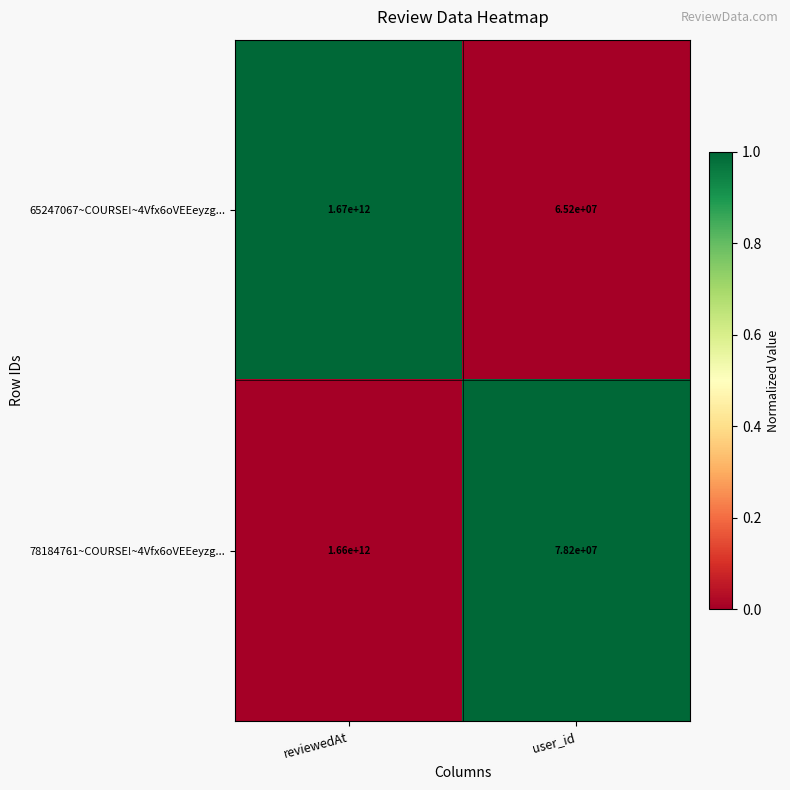

How many data points in 65247067~COURSE!~4Vfx6oVEEeyzg... are less than 1670000000000?

1